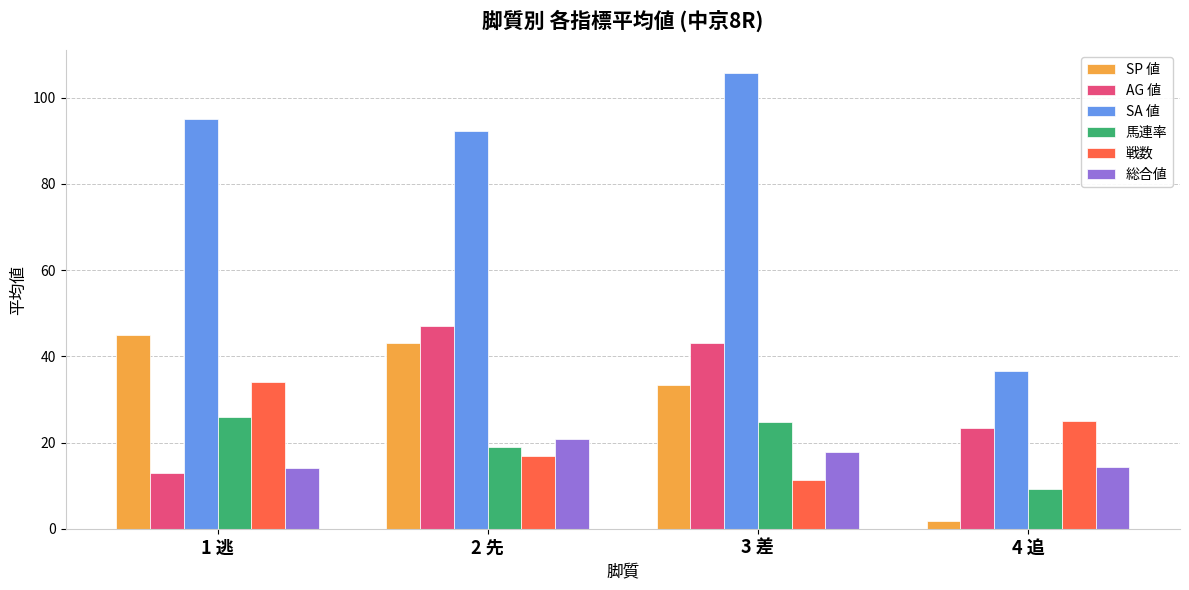

What is the sum of the SA 値 values at 3 差 and 2 先?

198.1